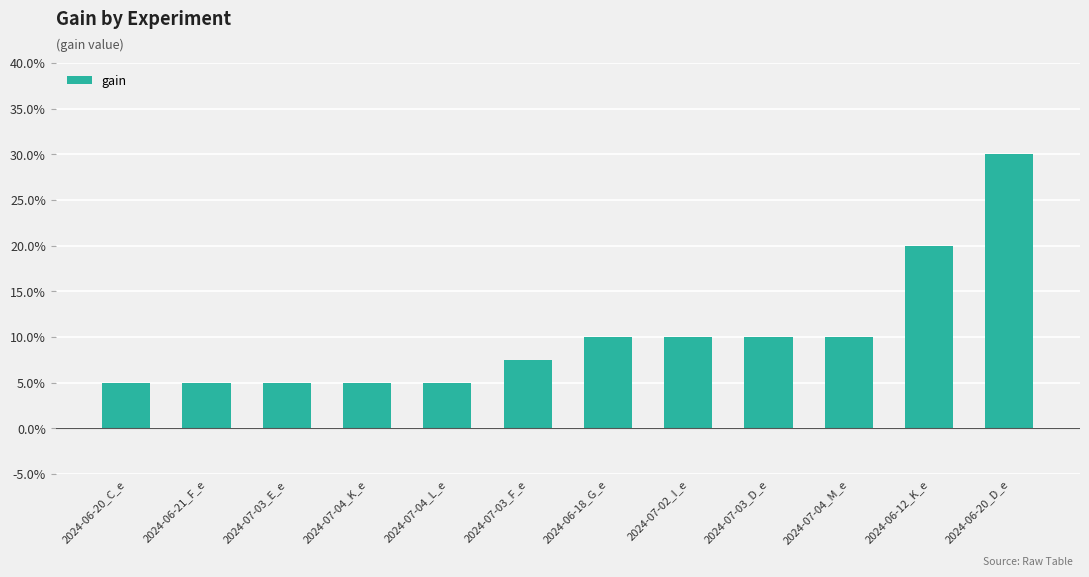

What is the greatest value displayed?

0.3